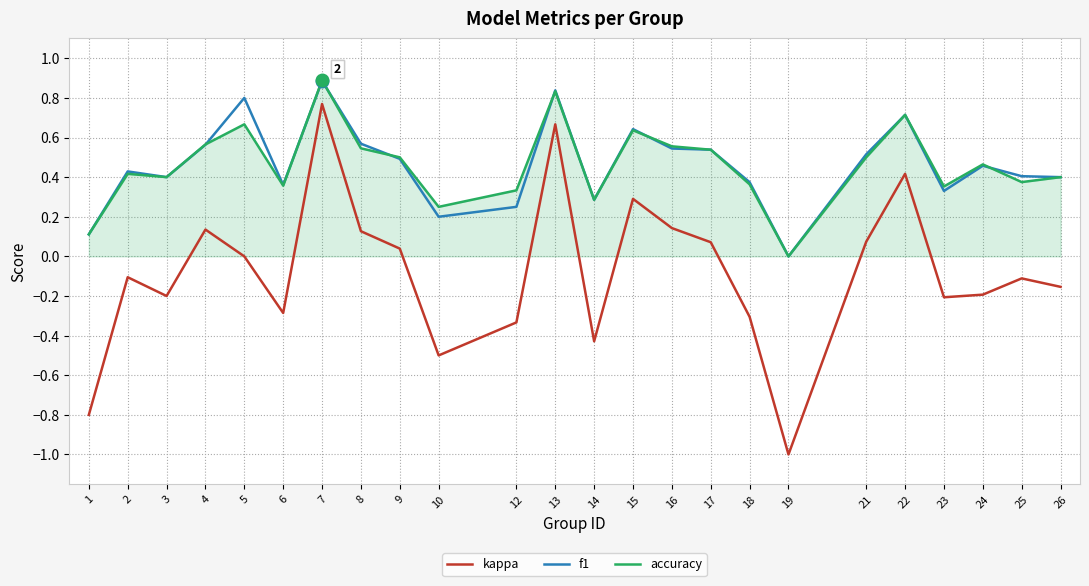

Which label corresponds to the largest value in the chart?

7